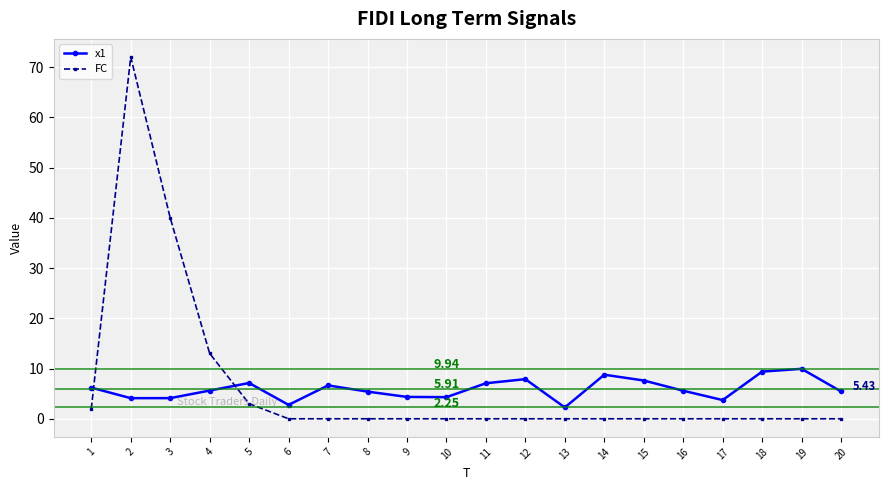

How many categories are shown in the chart?

20